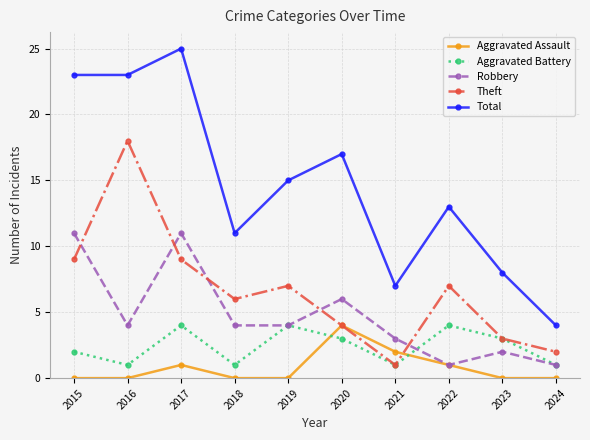

Which series changed the most between 2016 and 2019?

Theft